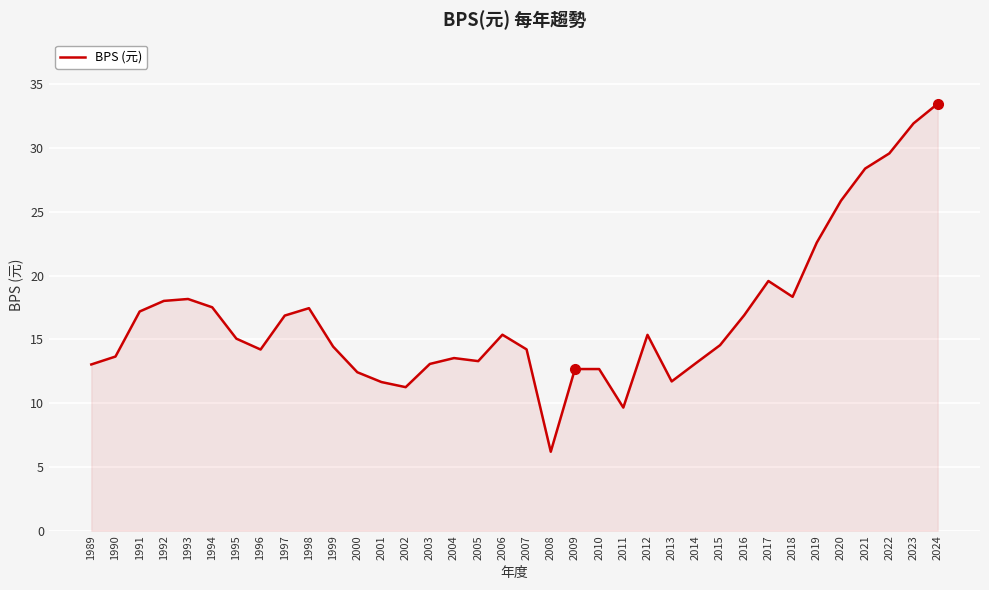

True or false: the data shows 12.4 at 2000.

True